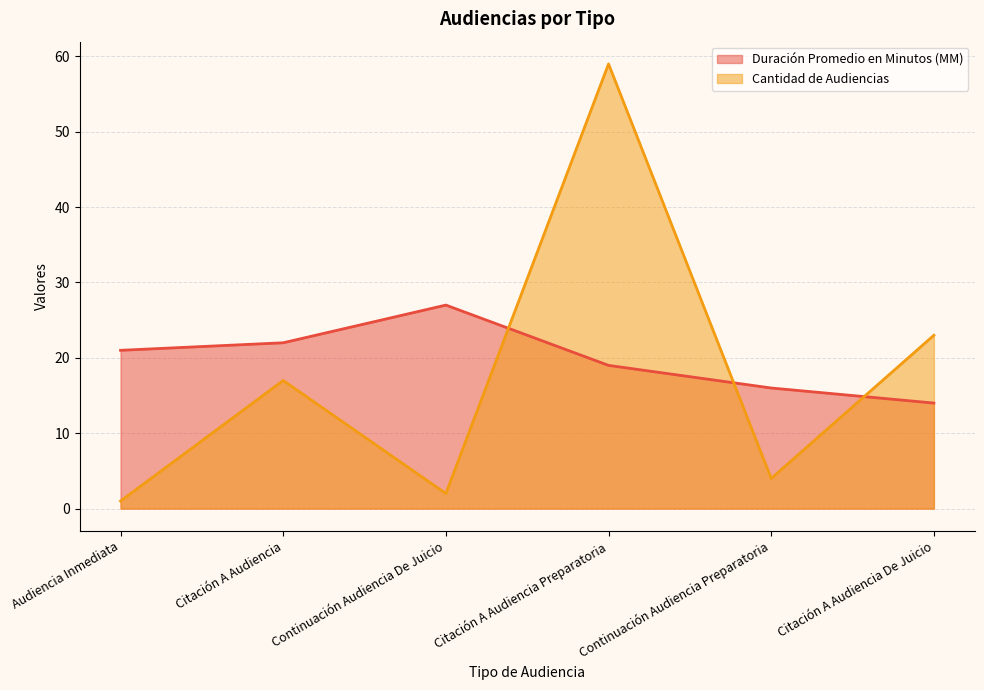

True or false: Duración Promedio en Minutos (MM) has more than 1 interior local peaks.

False